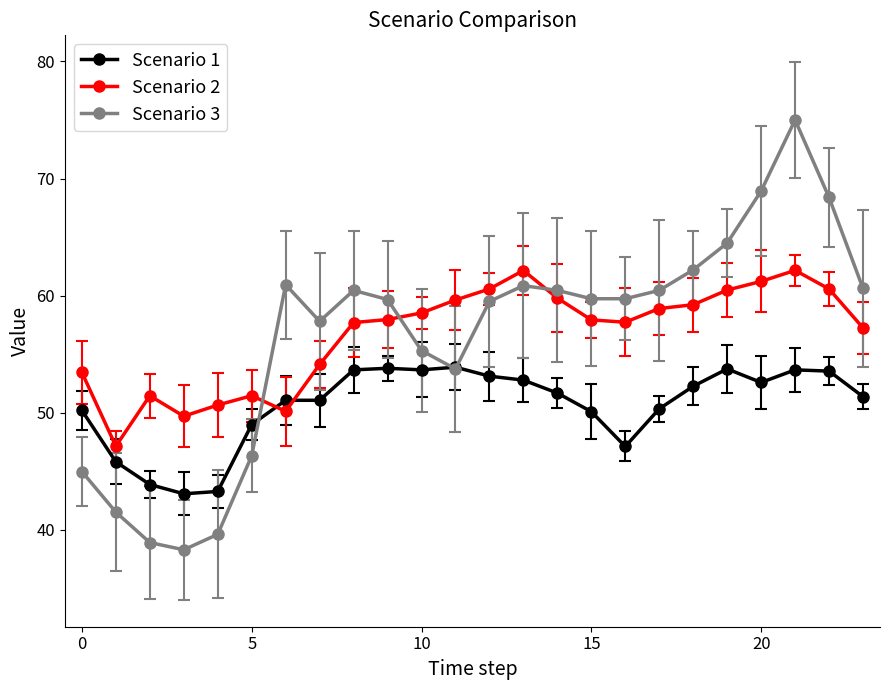

Is this an area chart (filled region under the line)?

No